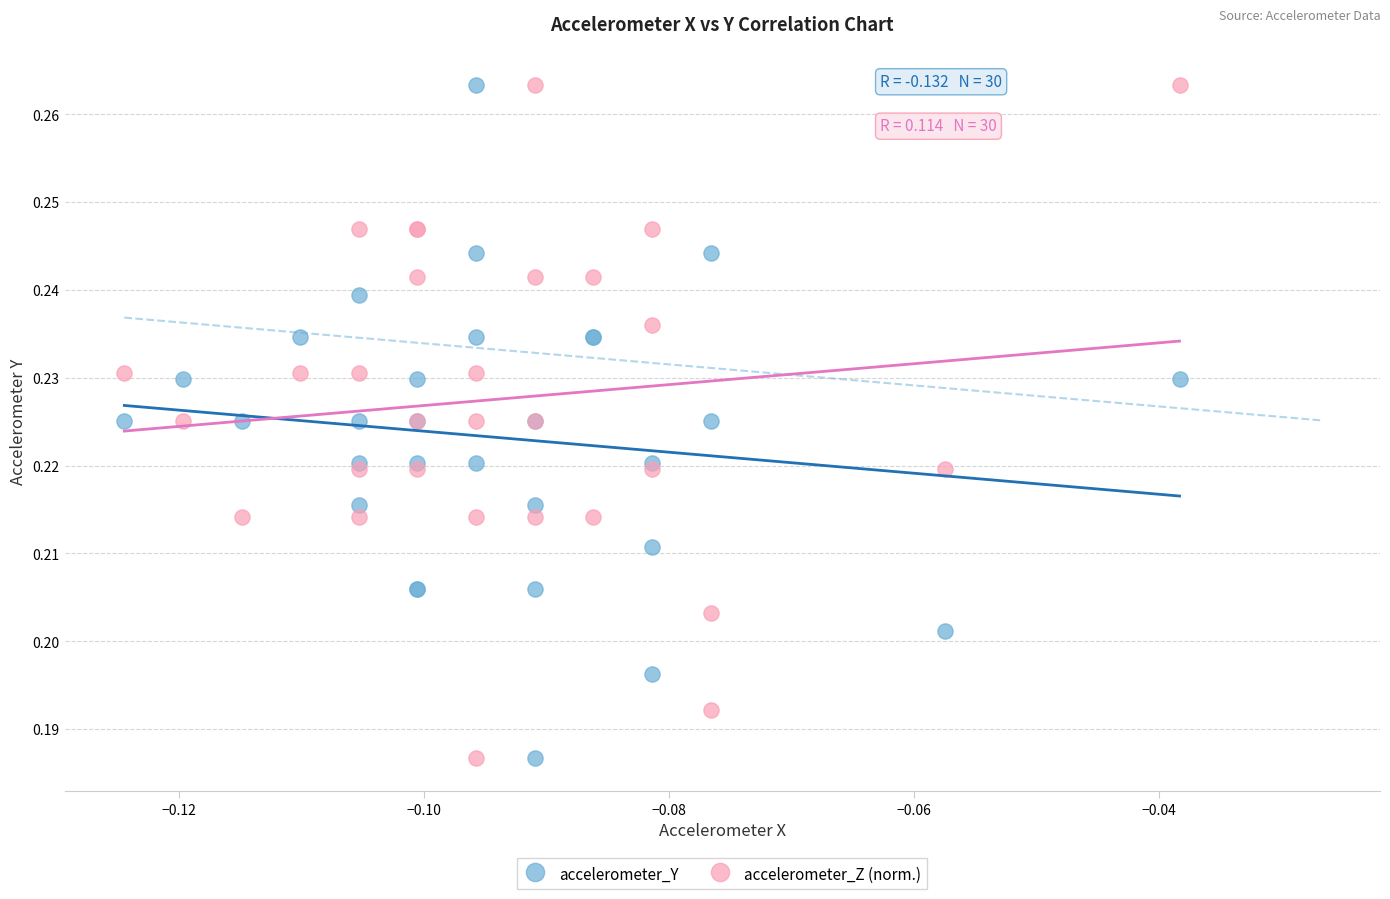

What are all the series names shown in the legend?

accelerometer_Y, accelerometer_Z (norm.)